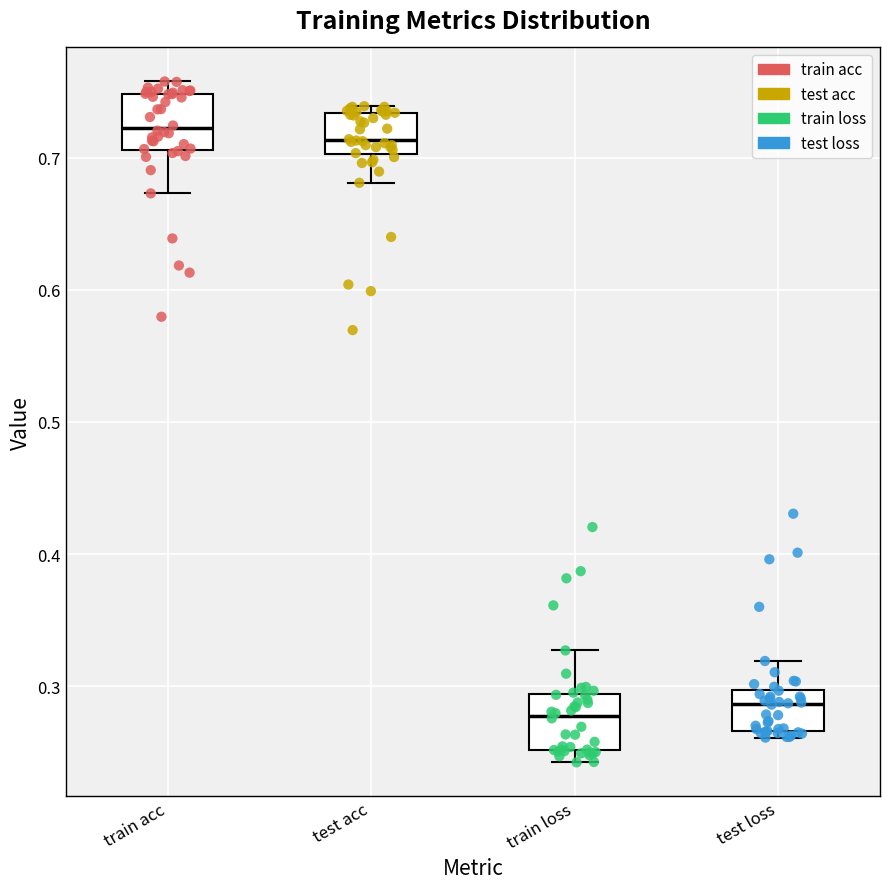

Reading left to right, transcribe this box plot: for each box, give where its median line is, the range the box spans, and where its two whiskers end, as read against the y-axis. The values are not printed on the chart, so give them approximately, as read against the axis.

train acc: median 0.72, box 0.71 to 0.75, whiskers 0.67 to 0.76
test acc: median 0.71, box 0.70 to 0.73, whiskers 0.68 to 0.74
train loss: median 0.28, box 0.25 to 0.29, whiskers 0.24 to 0.33
test loss: median 0.29, box 0.27 to 0.30, whiskers 0.26 to 0.32